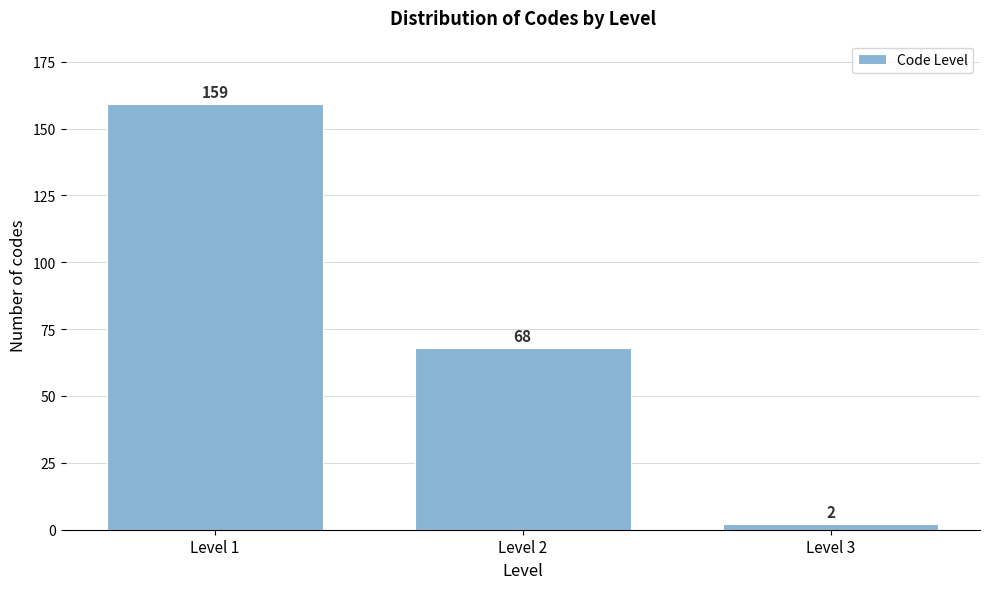

Reading left to right, what are all the values shown in this chart?

Level 1=159	Level 2=68	Level 3=2